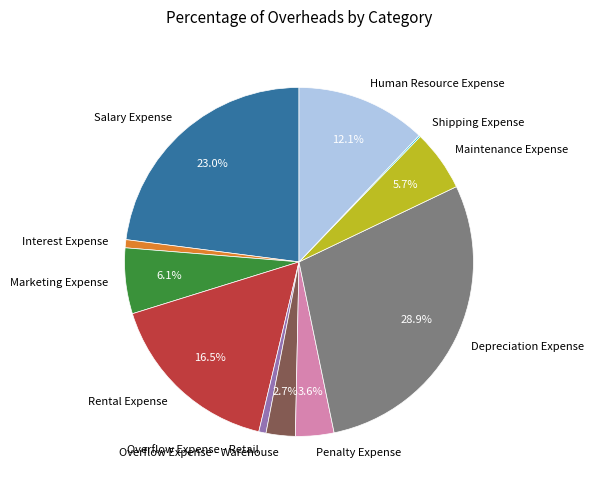

To the nearest percent, what is the average slice percentage?

9%